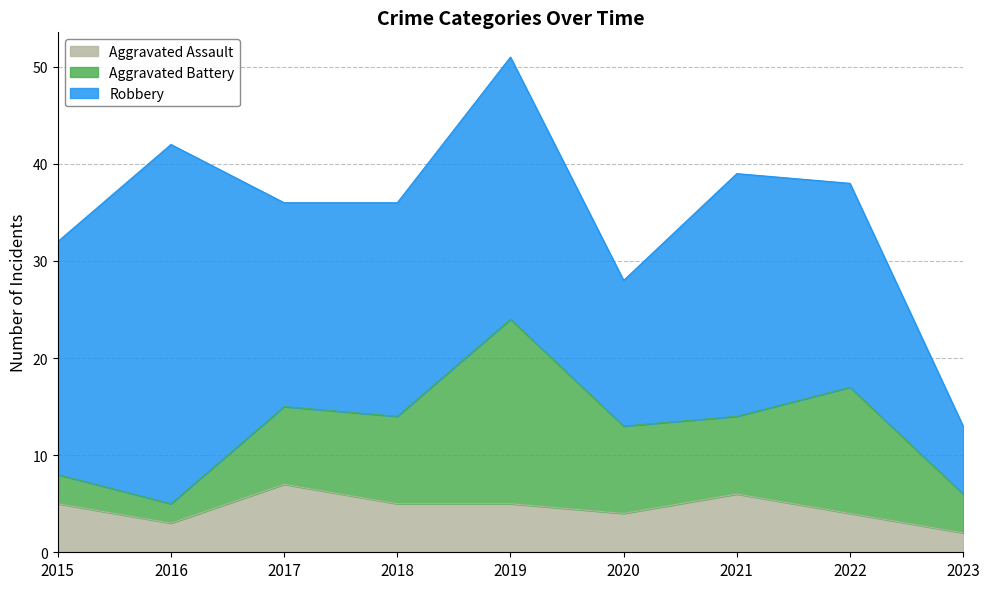

How many lines are shown in the chart?

3